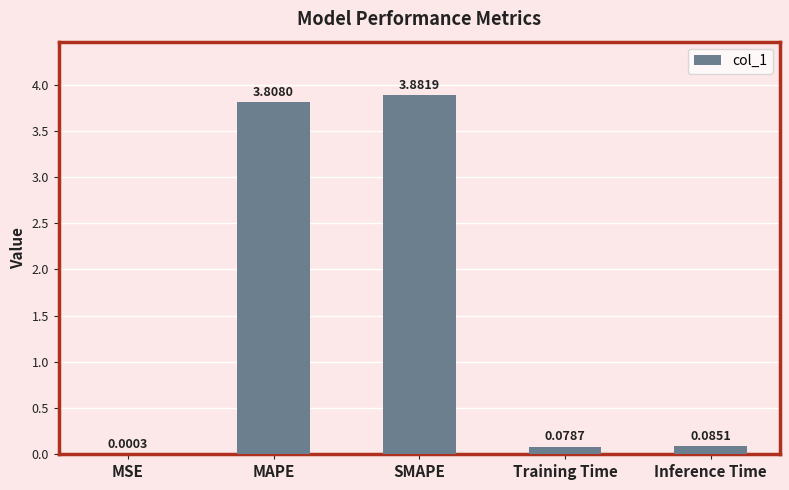

What is the sum of all values?

7.9